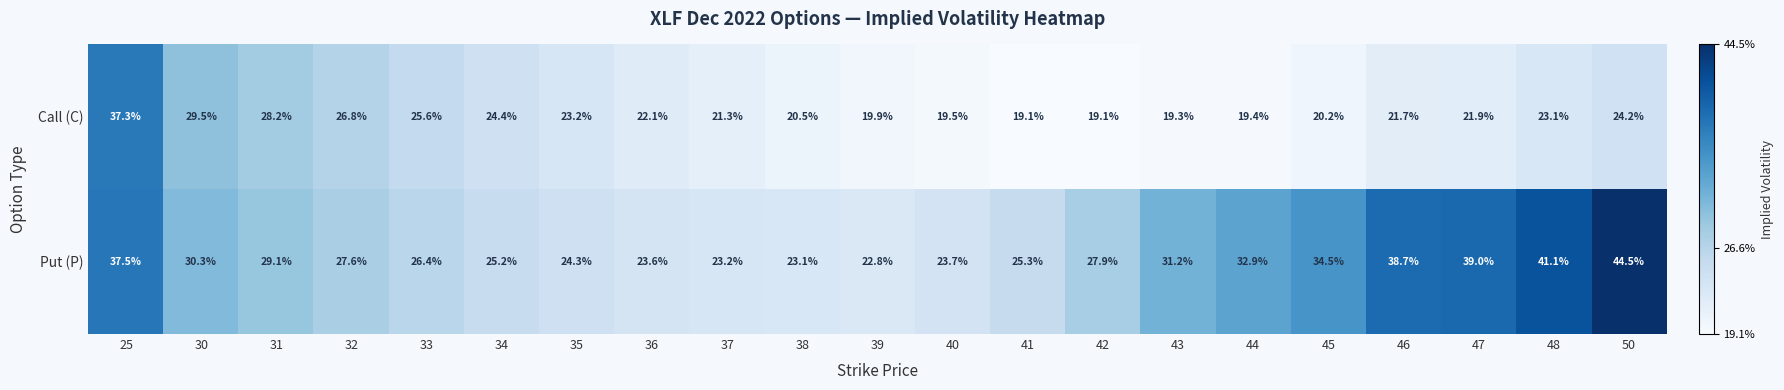

Is the value of Call (C) at 32 greater than the value of Put (P) at 35?

Yes